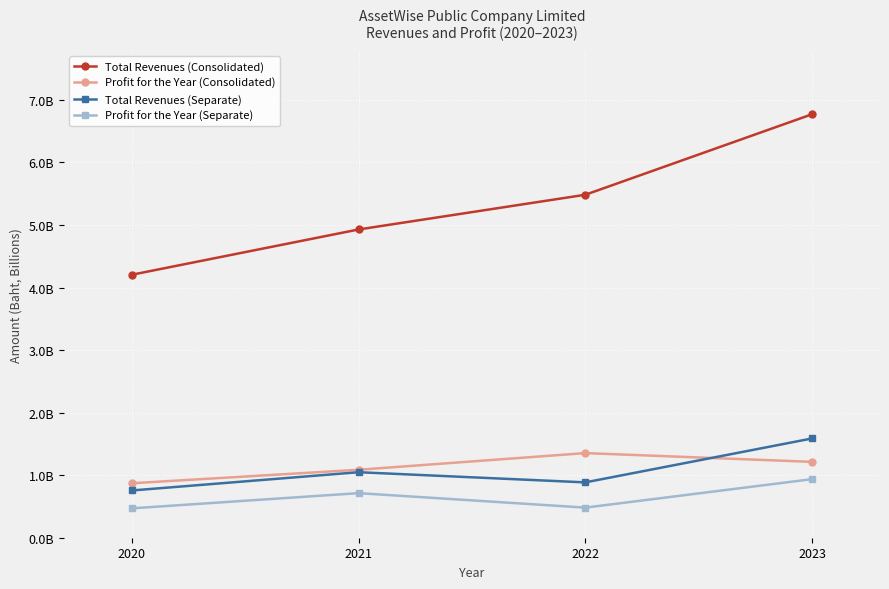

Is the value of Total Revenues (Separate) at 2021 greater than the value of Total Revenues (Consolidated) at 2020?

No